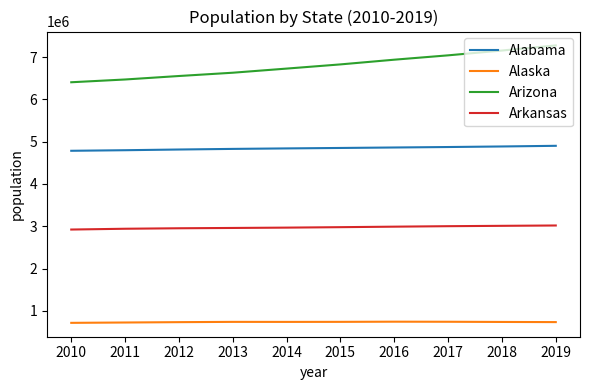

Which series has the largest range (max minus min)?

Arizona